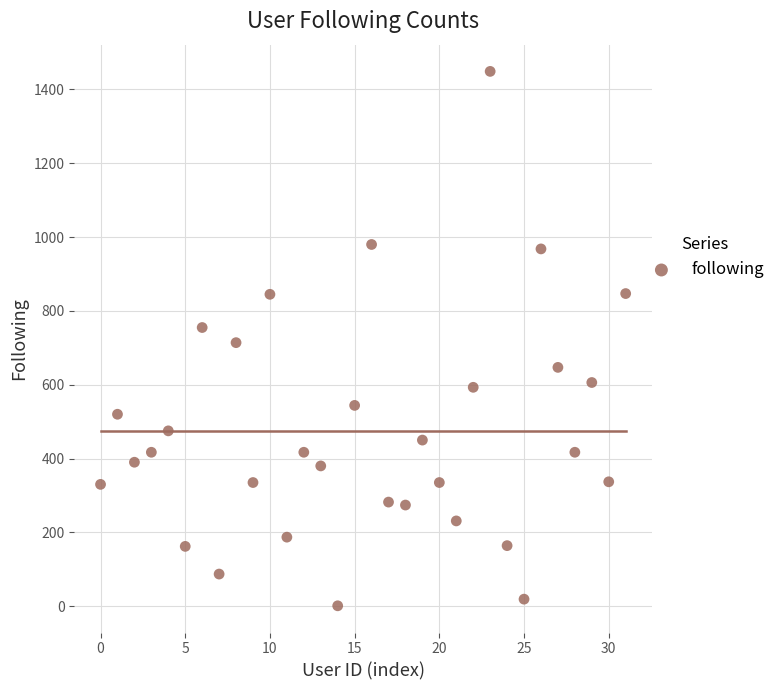

What is the range of Y values (max minus min)?

1448